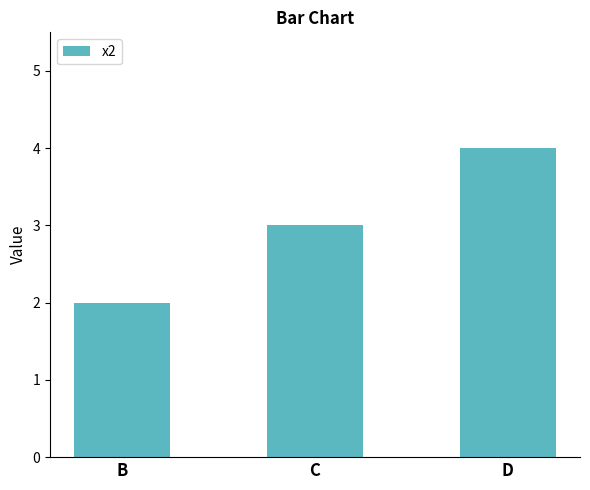

What is the average value?

3